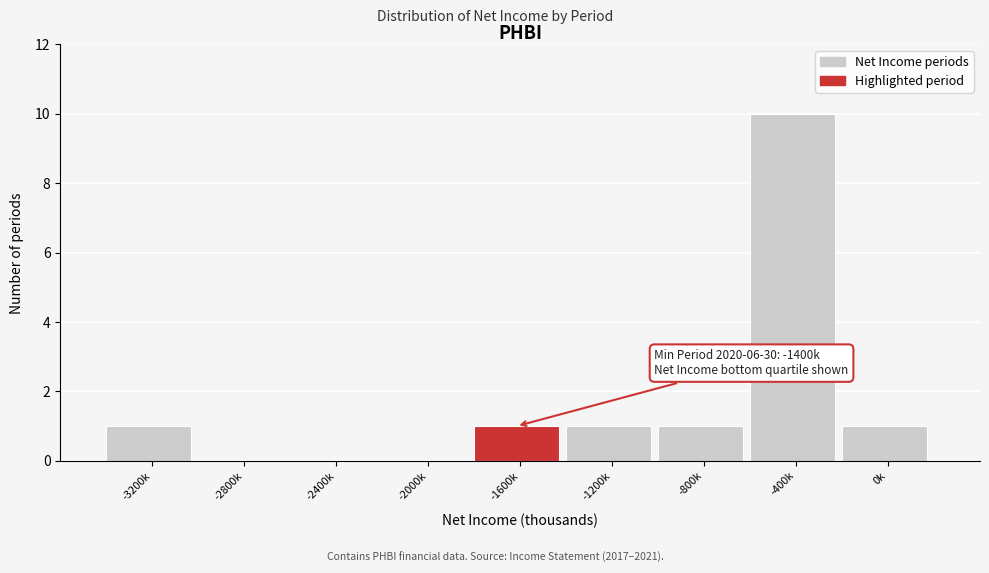

Reading left to right, transcribe all the data shown in this chart.

-3200k=1	-2800k=0	-2400k=0	-2000k=0	-1600k=1	-1200k=1	-800k=1	-400k=10	0k=1